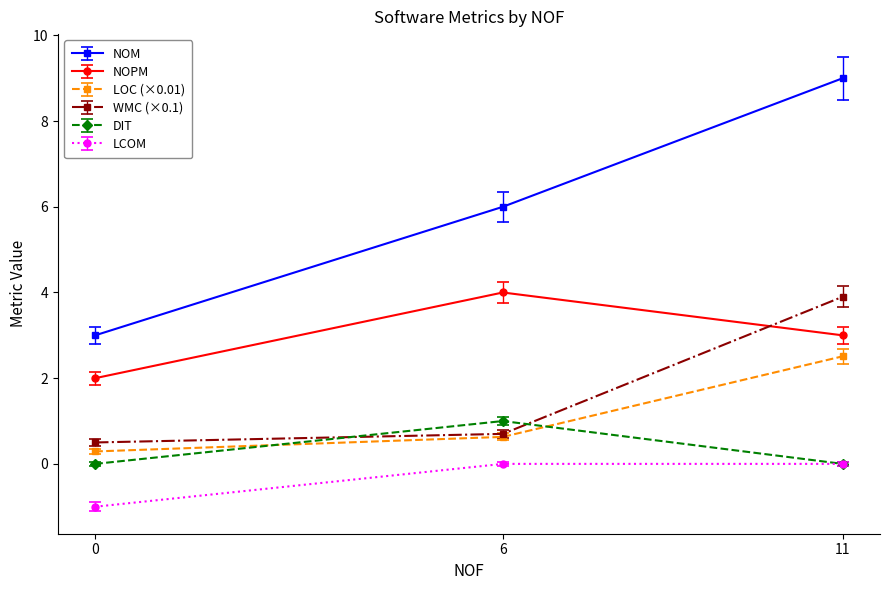

What is the spread (max minus min) of values at 0?

4.0